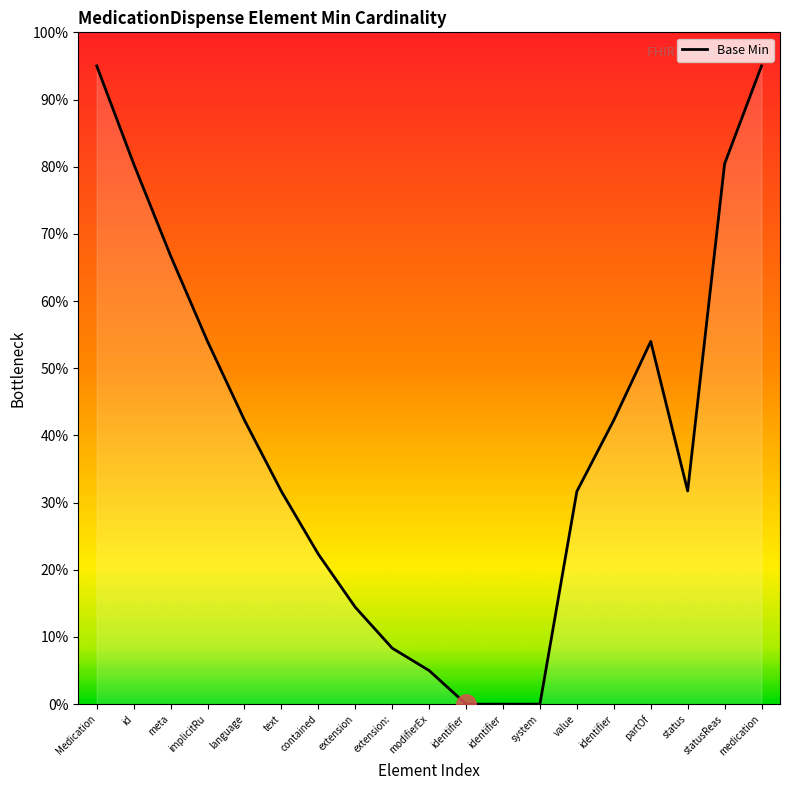

How many interior local peaks (higher than both neighbors) does the data have?

1